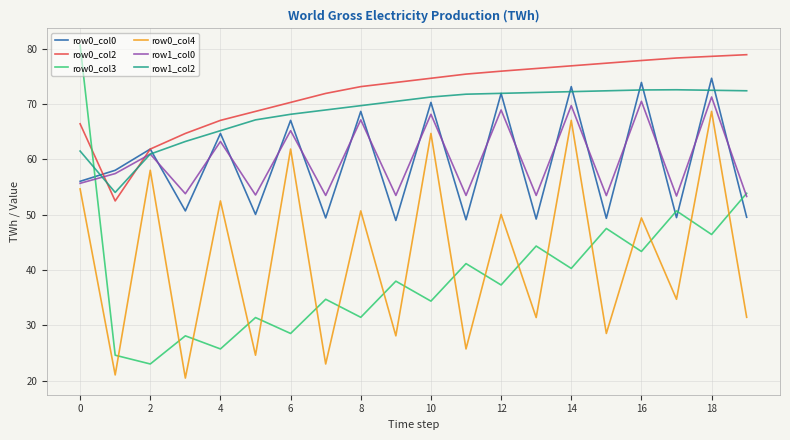

Which series has the largest total across all categories?

row0_col2